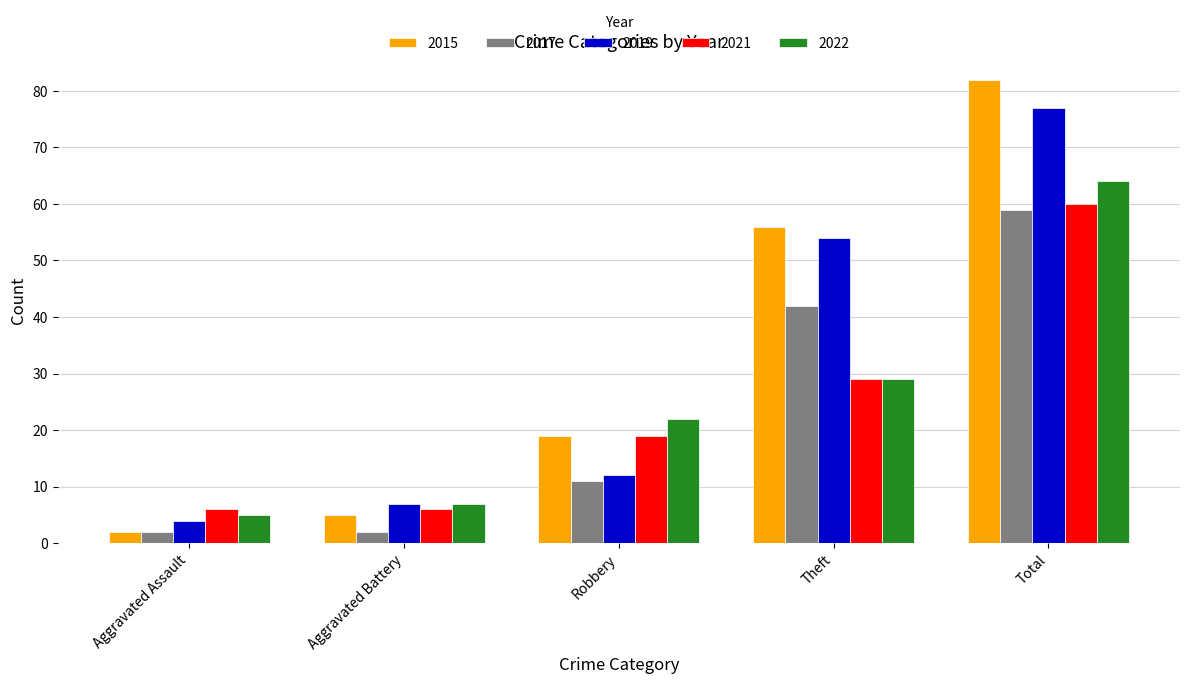

How many categories are shown in the chart?

5